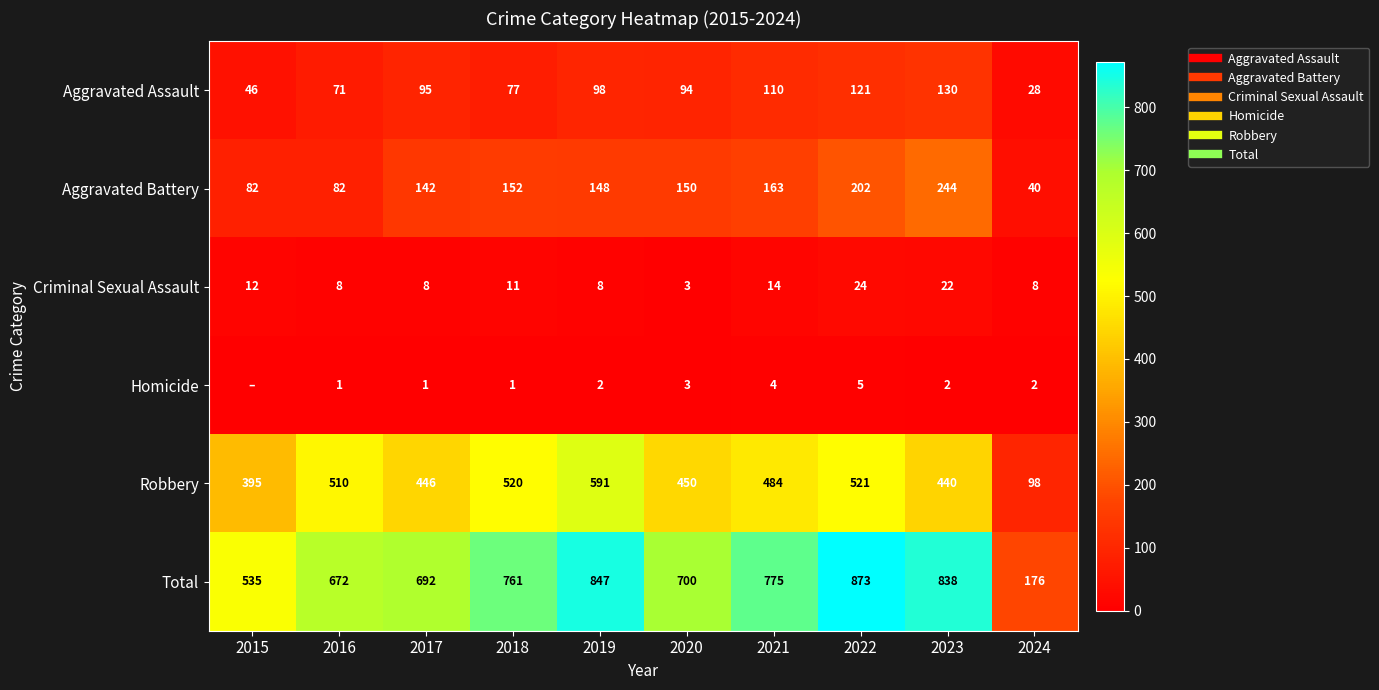

List the series in order of their peak value, lowest first.

Homicide, Criminal Sexual Assault, Aggravated Assault, Aggravated Battery, Robbery, Total